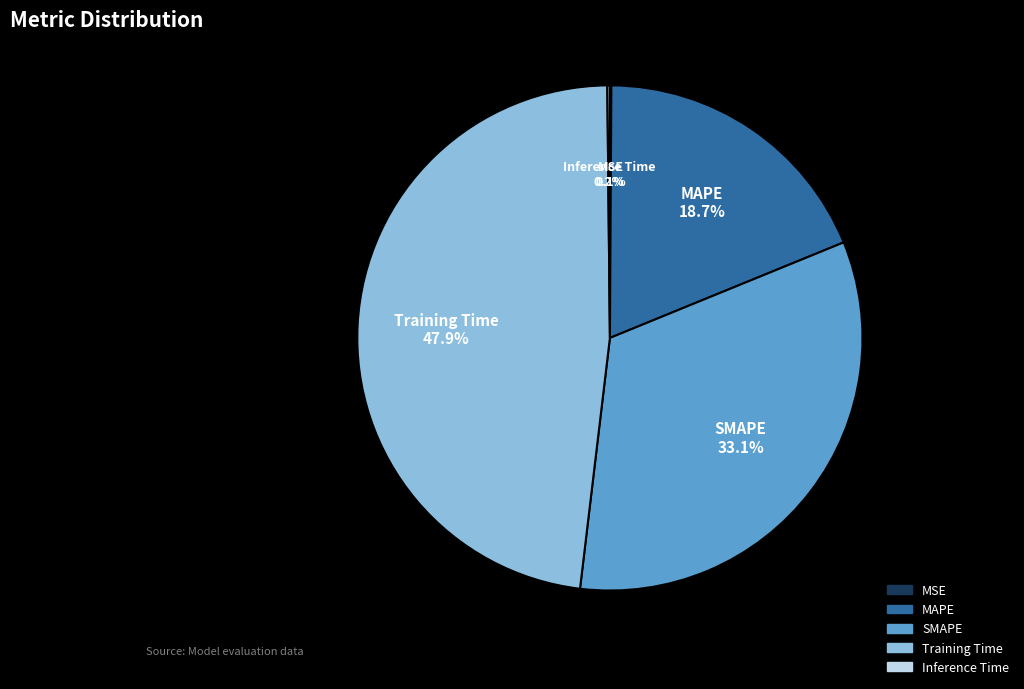

Combined, do MAPE and SMAPE account for over 50%?

Yes